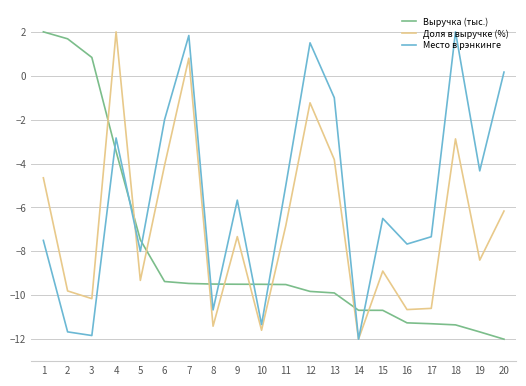

How many series are shown in this chart?

3